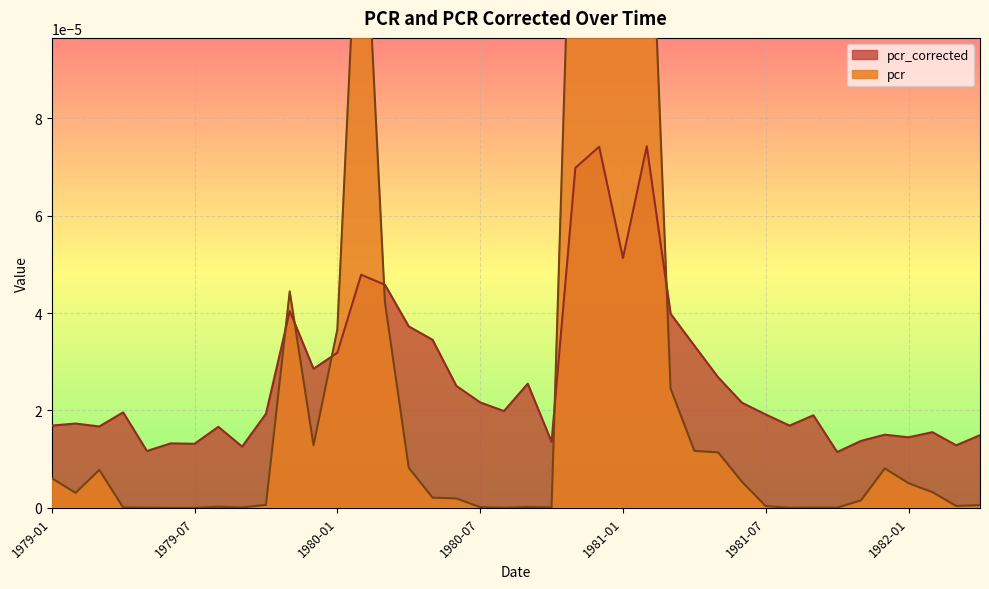

Between which two adjacent categories do pcr and pcr_corrected first intersect?

1979-10 and 1979-11